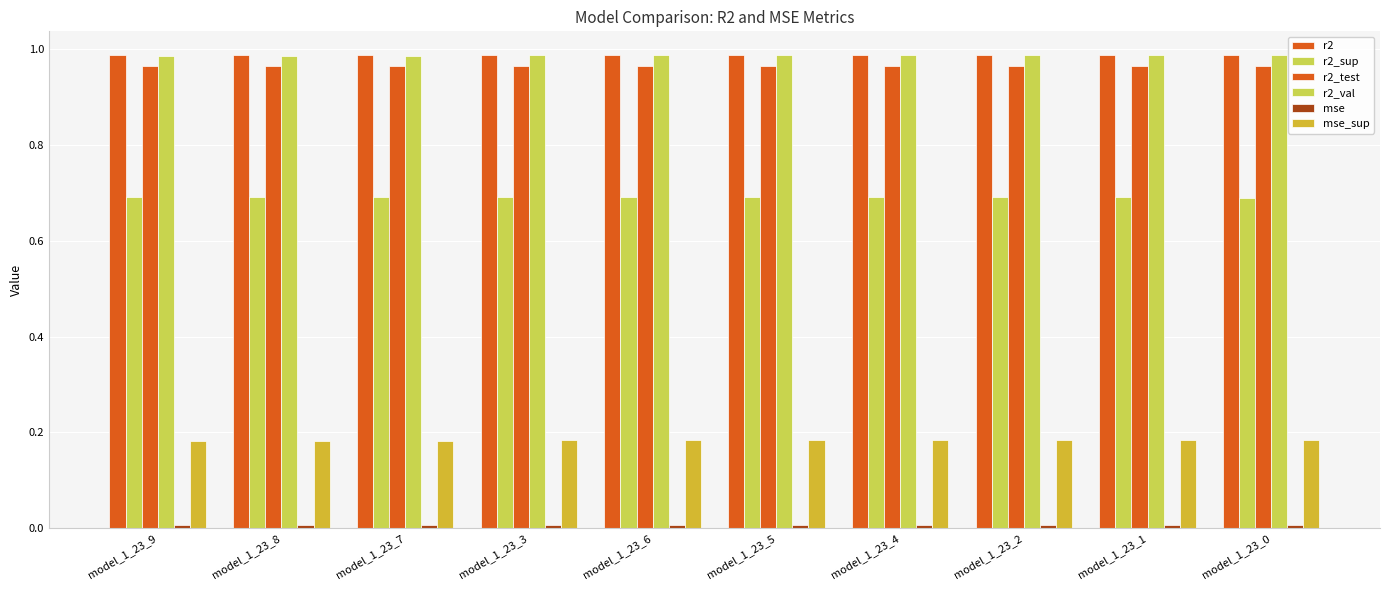

List the series in order of their peak value, highest first.

r2, r2_val, r2_test, r2_sup, mse_sup, mse